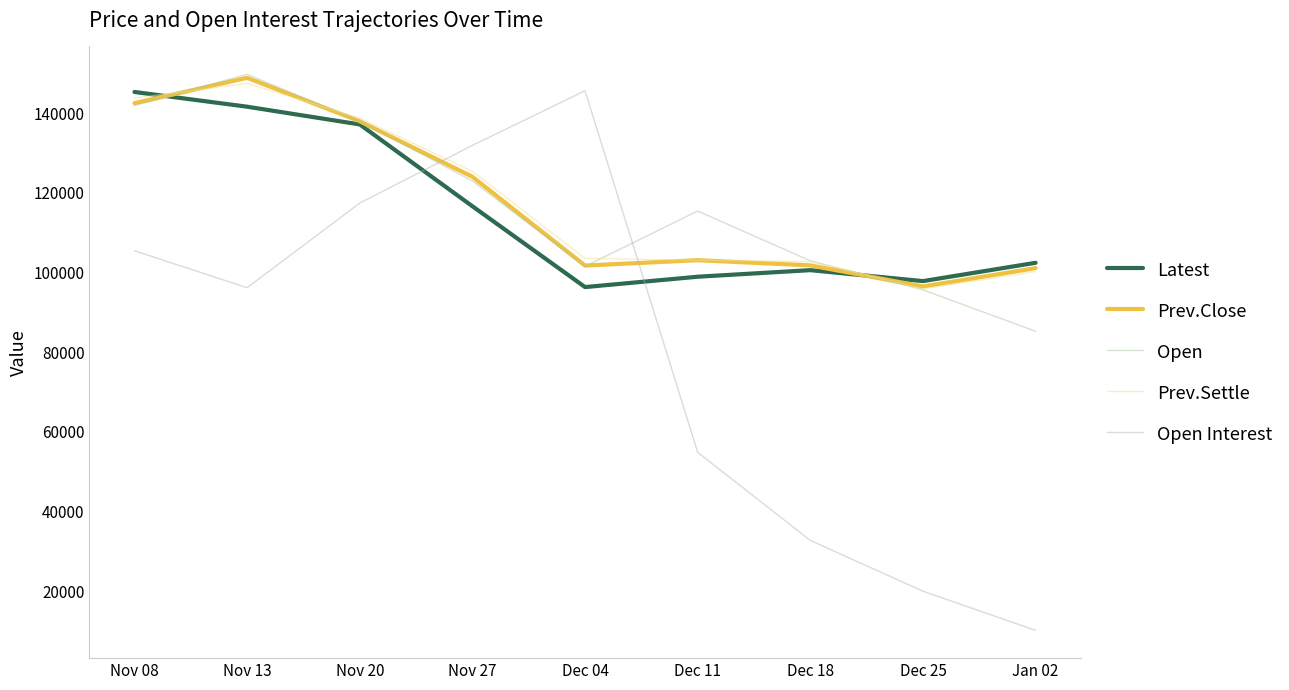

Reading left to right, extract all data points from this chart.

Latest: Nov 08=145350	Nov 13=141650	Nov 20=137200	Nov 27=116650	Dec 04=96350	Dec 11=98950	Dec 18=100600	Dec 25=97850	Jan 02=102450
Prev.Close: Nov 08=142550	Nov 13=148900	Nov 20=138000	Nov 27=124050	Dec 04=101750	Dec 11=103100	Dec 18=101800	Dec 25=96500	Jan 02=101100
Open: Nov 08=141900	Nov 13=149800	Nov 20=138000	Nov 27=123000	Dec 04=101550	Dec 11=115450	Dec 18=102950	Dec 25=95650	Jan 02=85250
Prev.Settle: Nov 08=143800	Nov 13=147500	Nov 20=138800	Nov 27=125400	Dec 04=103550	Dec 11=103100	Dec 18=102750	Dec 25=95900	Jan 02=100250
Open Interest: Nov 08=105467	Nov 13=96195	Nov 20=117451	Nov 27=131929	Dec 04=145648	Dec 11=54850	Dec 18=32722	Dec 25=19970	Jan 02=10143